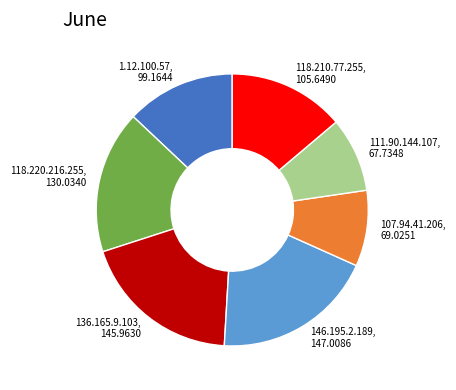

Does 118.220.216.255 represent more than half of the total?

No